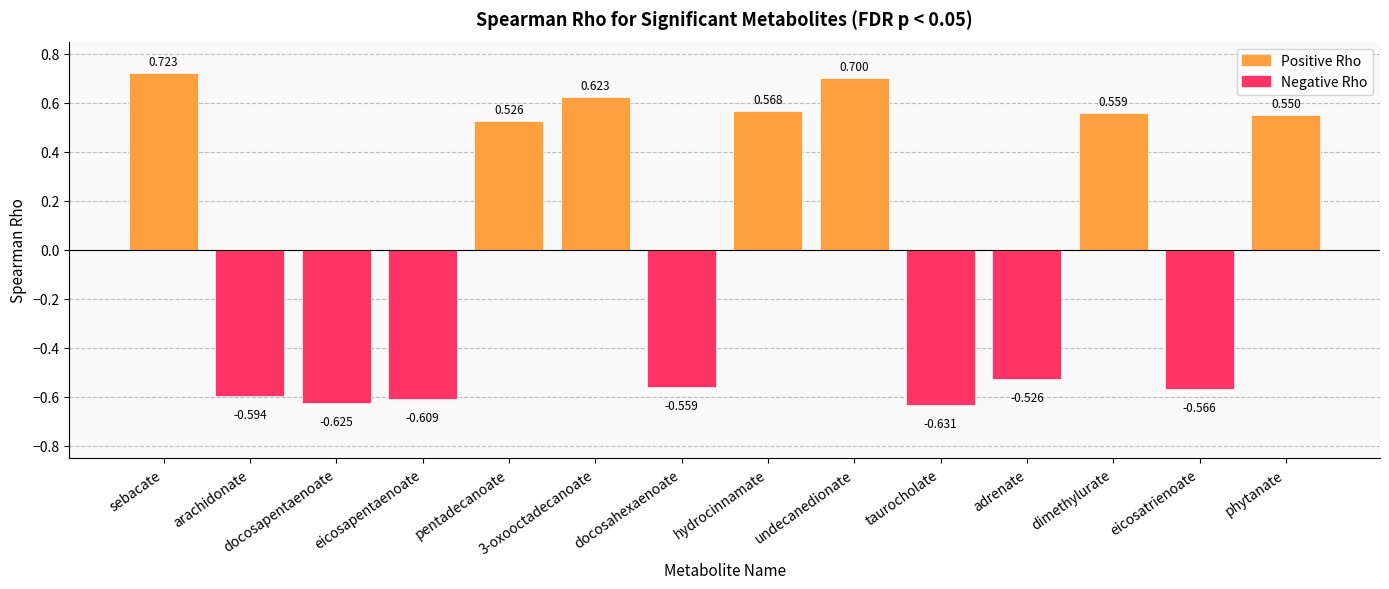

At which category does the chart reach its peak across all series?

sebacate